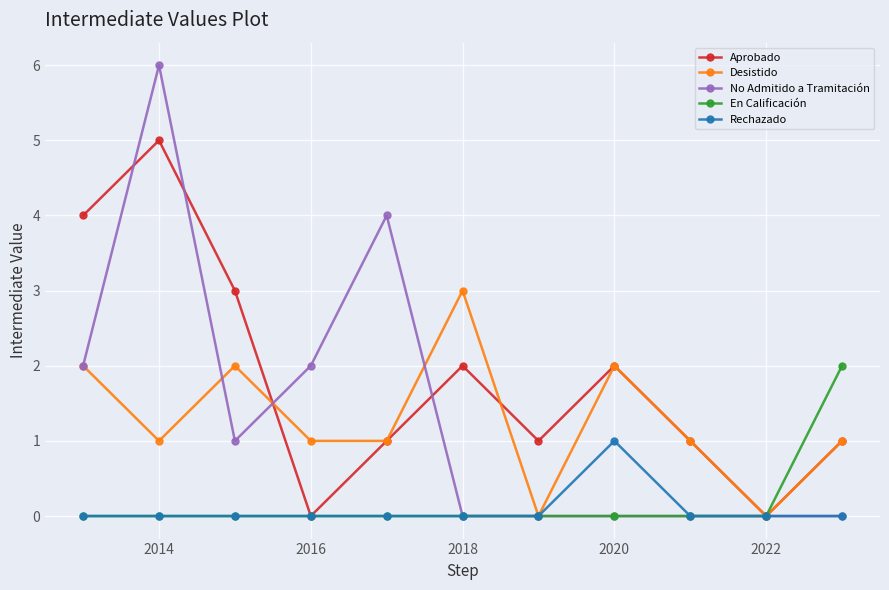

Reading left to right, extract all data points from this chart.

Aprobado: 4	5	3	0	1	2	1	2	1	0	1
Desistido: 2	1	2	1	1	3	0	2	1	0	1
No Admitido a Tramitación: 2	6	1	2	4	0	0	0	0	0	0
En Calificación: 0	0	0	0	0	0	0	0	0	0	2
Rechazado: 0	0	0	0	0	0	0	1	0	0	0